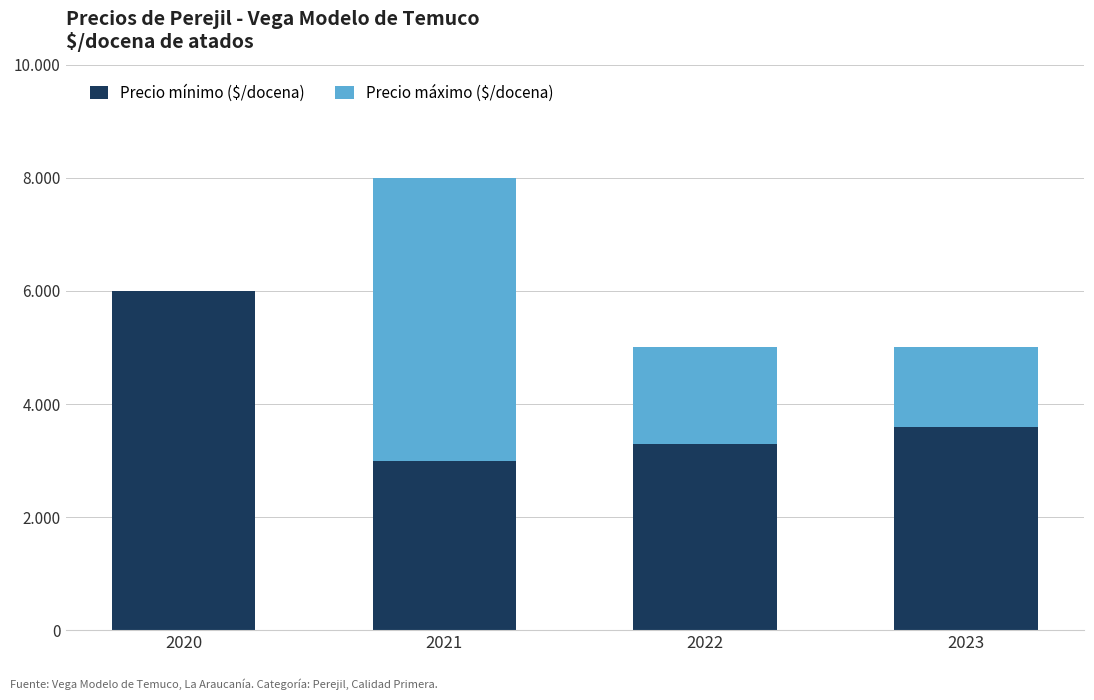

Are the bars horizontal?

No